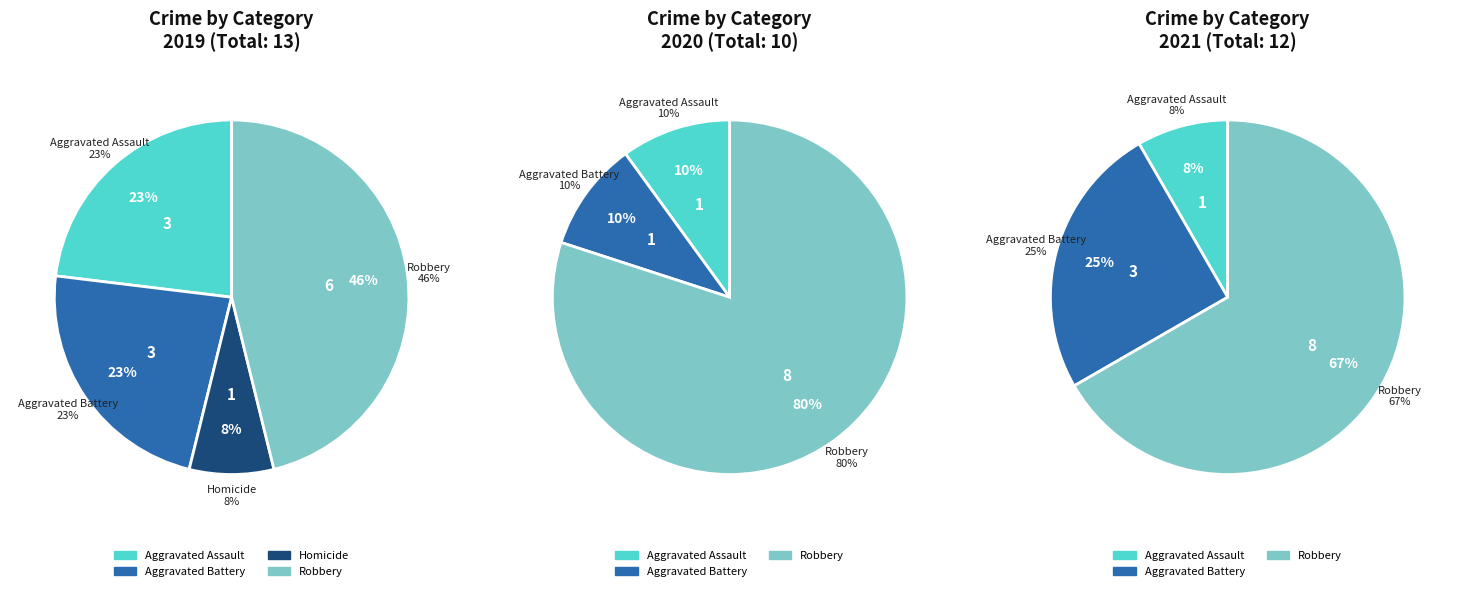

What is the change in value from Aggravated Battery to Robbery?

+3